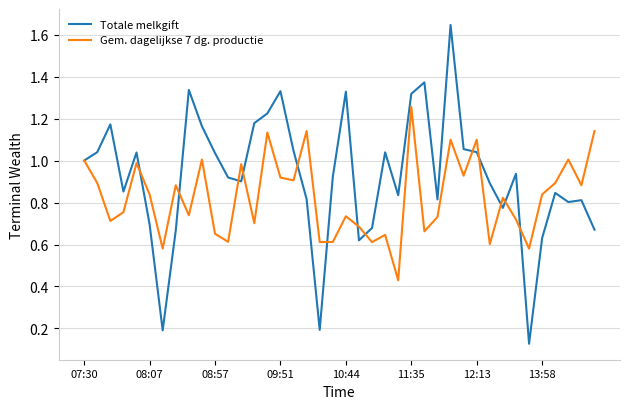

In Totale melkgift, how many points are lower than both neighbors (excluding endpoints)?

10